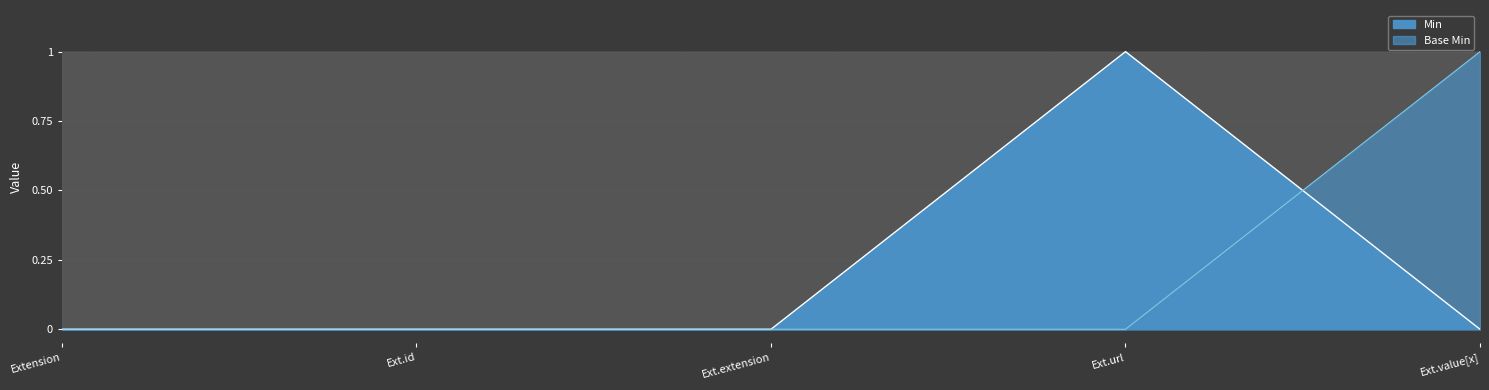

True or false: Min has more than 1 interior local peaks.

False